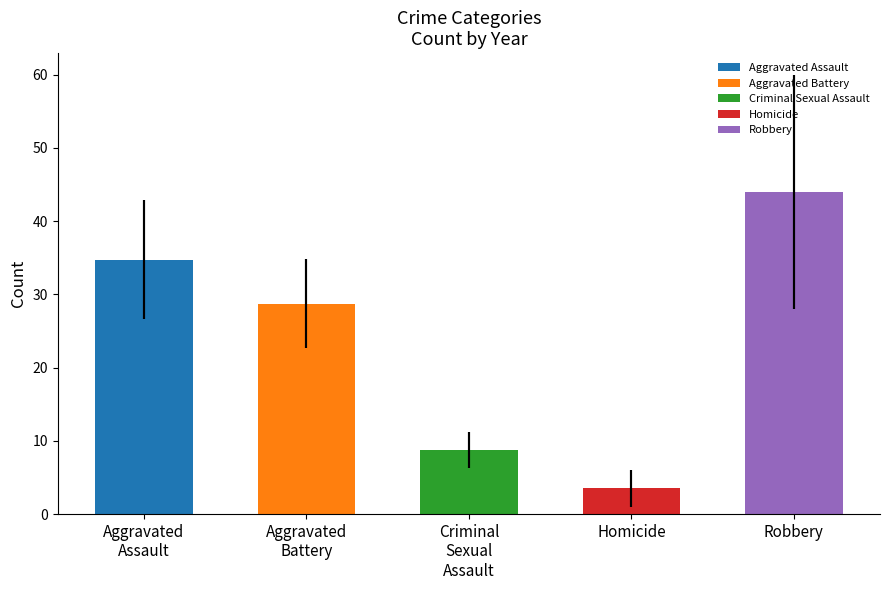

Which series has the largest total across all categories?

Robbery